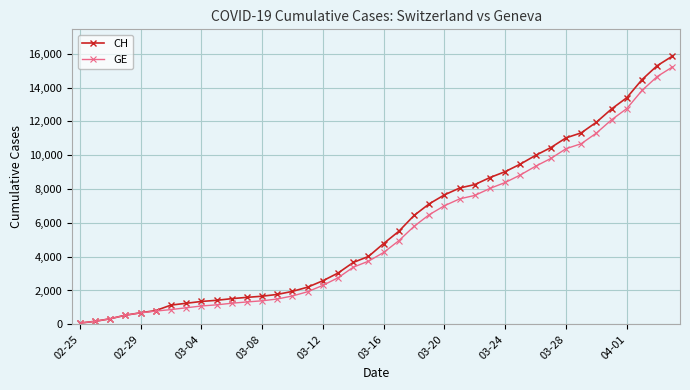

Which series has the largest range (max minus min)?

CH